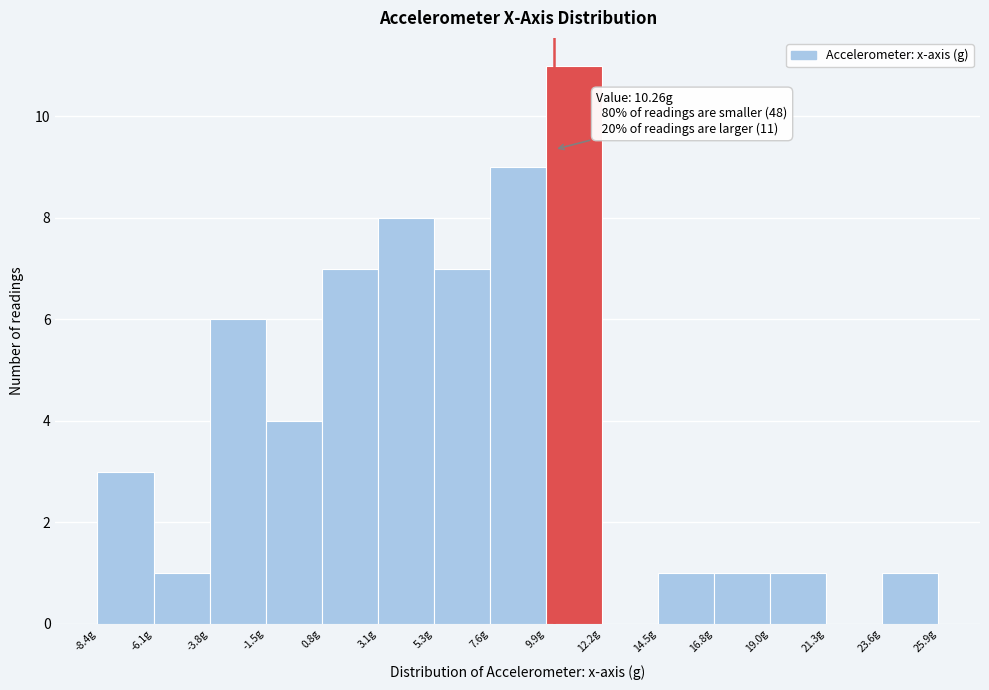

Which range on the x-axis has the tallest bar?

10.0 to 12.0